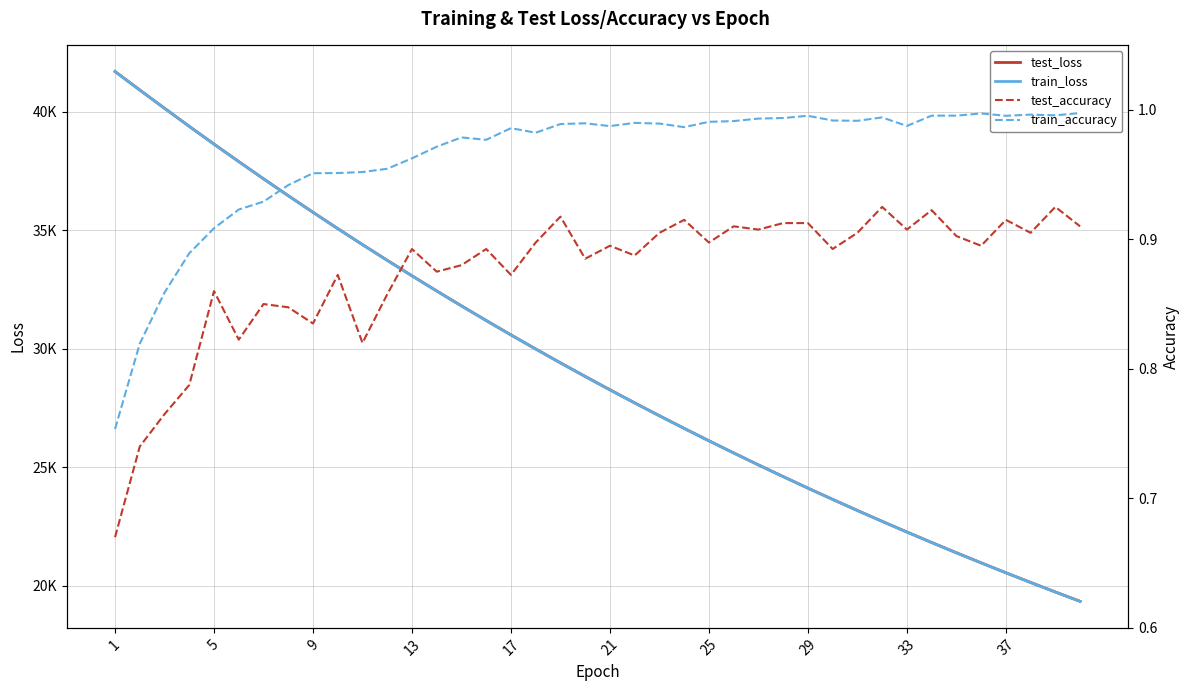

What is the difference between the maximum and minimum values in the train_loss series?

22356.1